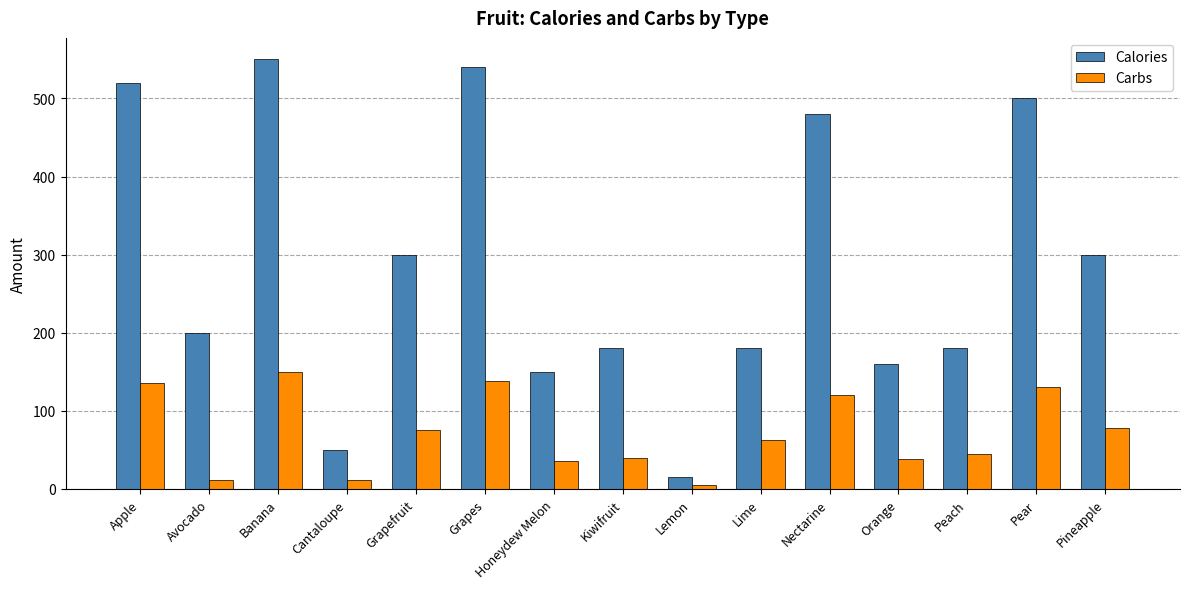

What is the highest value of the Calories series?

550